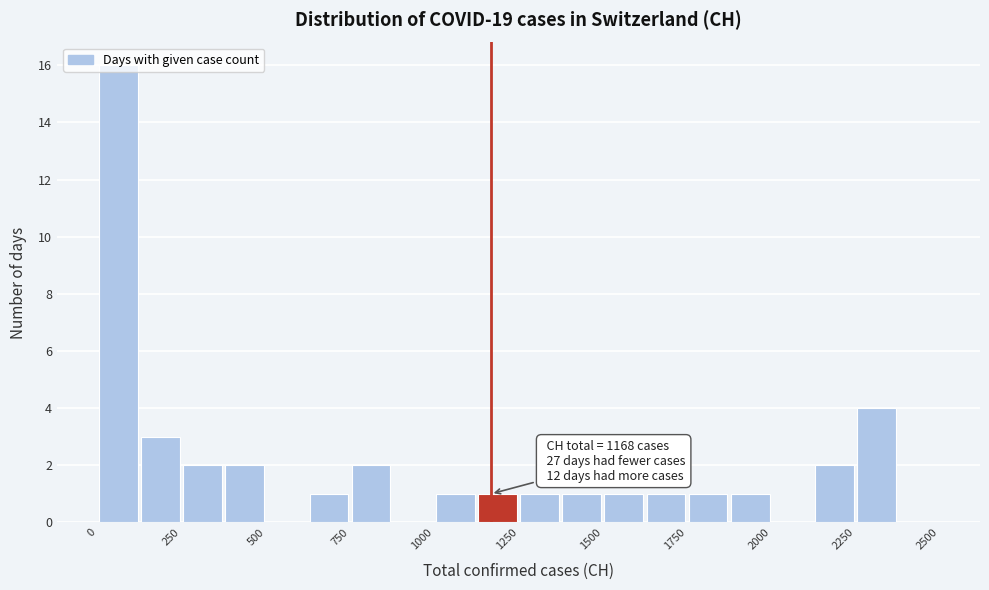

Around what value on the x-axis is the tallest bar? Give the approximate position of its centre, as read against the axis.

50